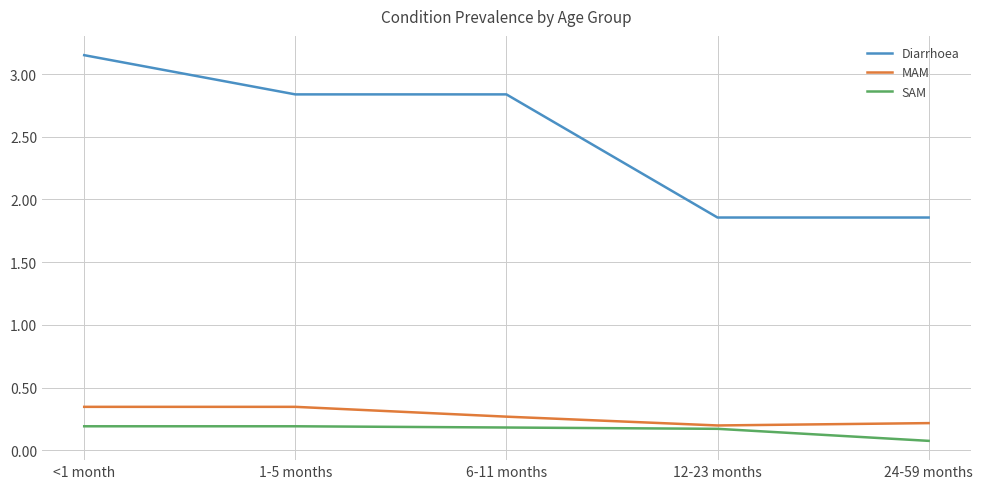

Is it true that SAM equals 0.1 at 24-59 months?

True